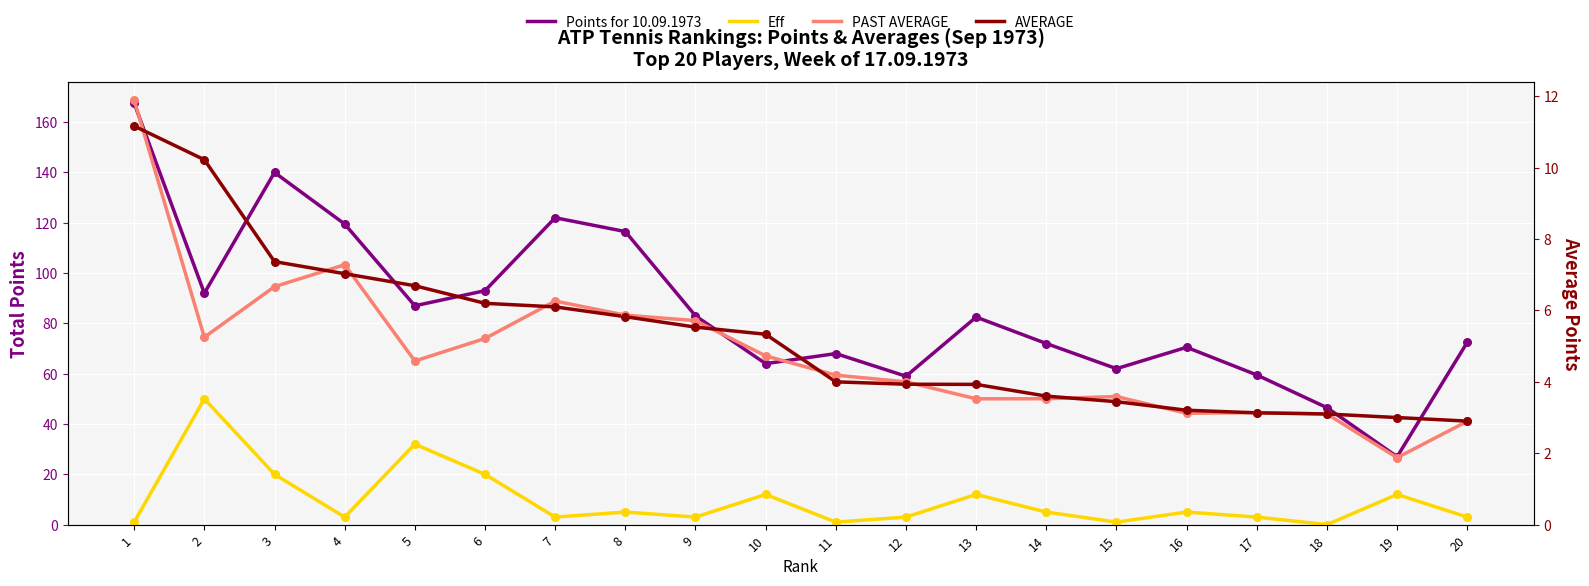

What is the total value across all series at 3?

174.0